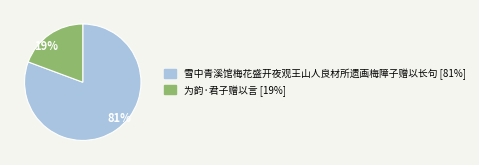

Between 19% and 81%, which is larger?

81%